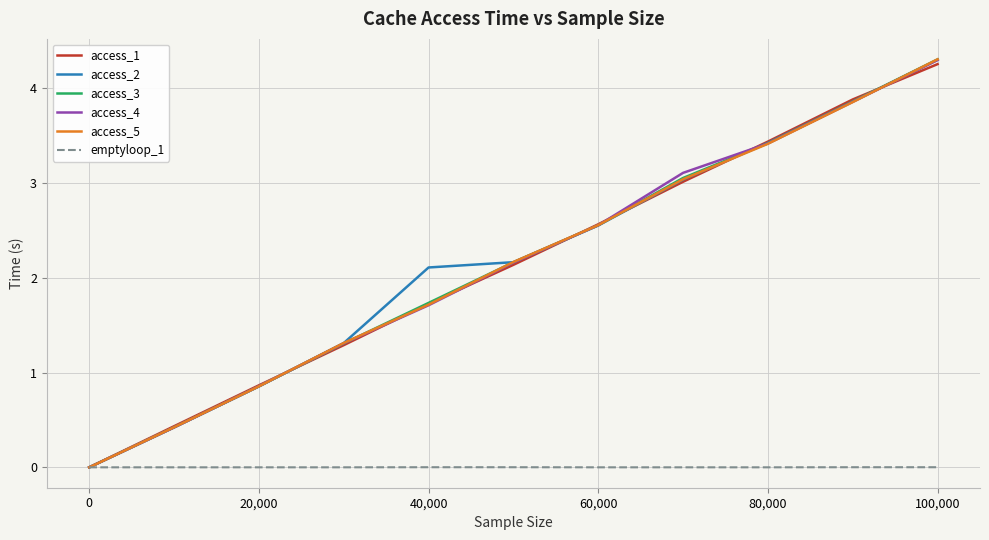

What is the greatest value displayed?

4.3